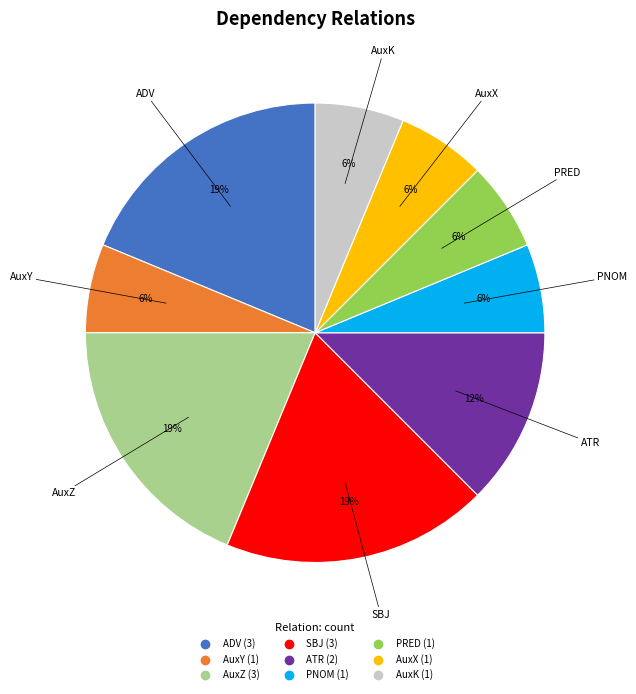

Is there a majority slice in this chart?

No